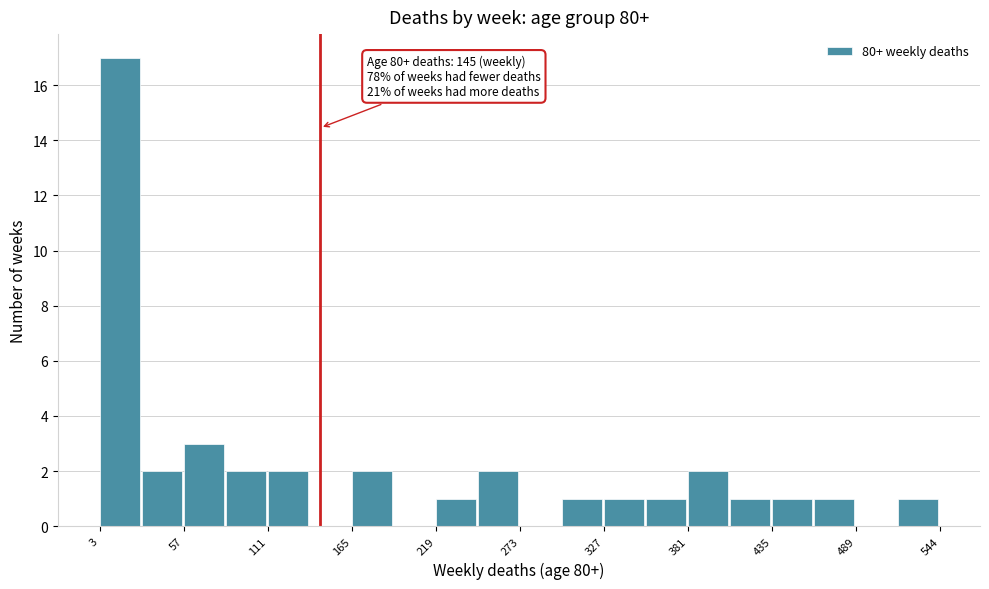

Around what value on the x-axis is the tallest bar? Give the approximate position of its centre, as read against the axis.

20